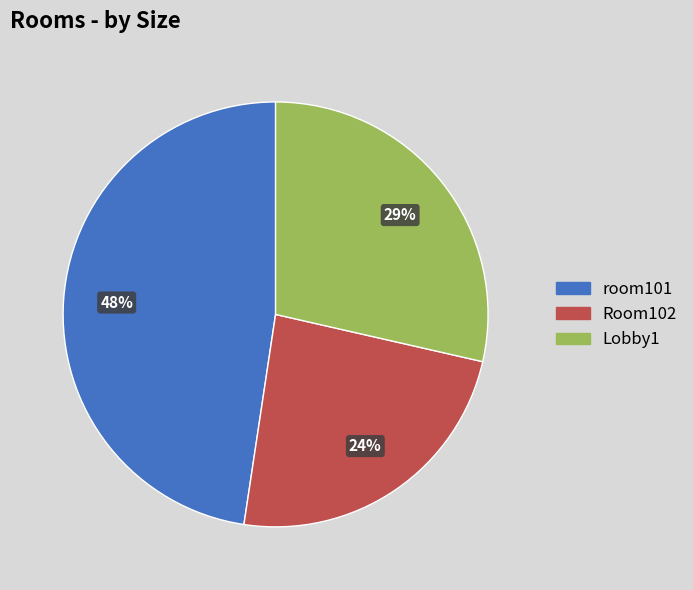

Do room101 and Room102 together represent more than half of the pie?

Yes